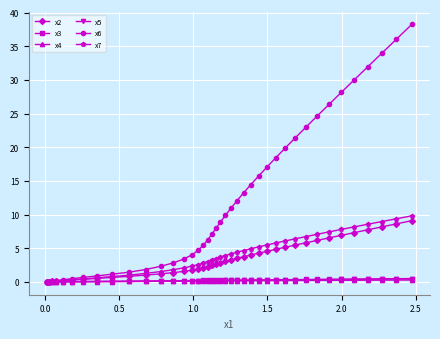

What are all the series names shown in the legend?

x2, x3, x4, x5, x6, x7